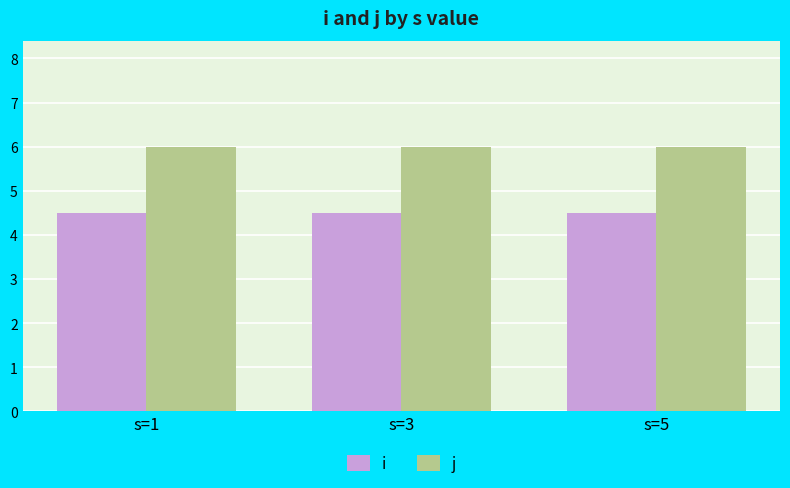

What is the smallest value displayed?

4.5